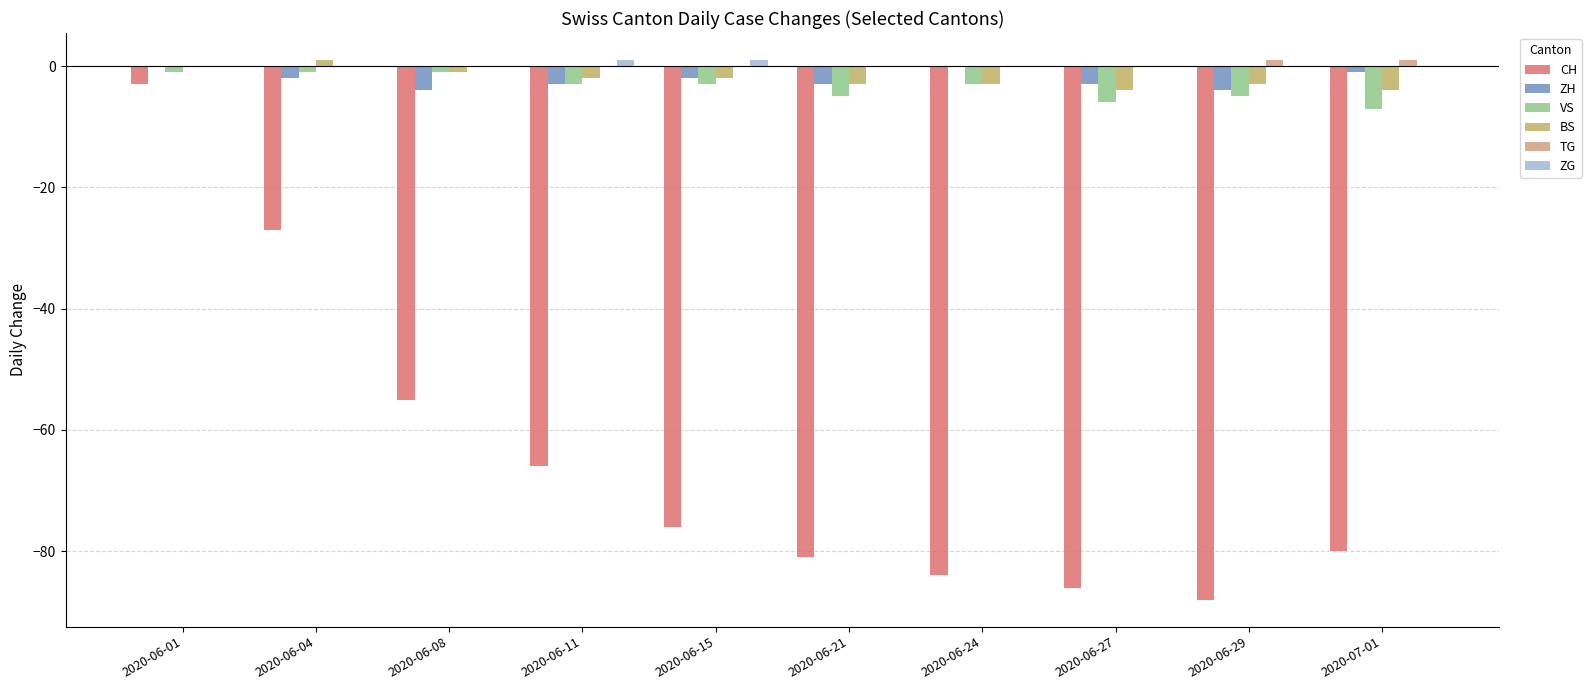

At which category is the sum across all series the highest?

2020-06-01